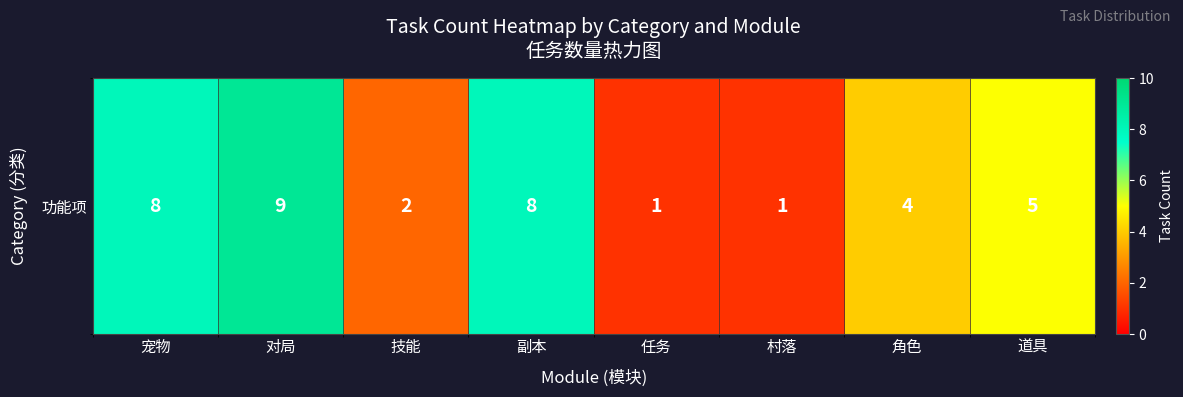

Rank the categories by value from highest to lowest.

对局, 宠物, 副本, 道具, 角色, 技能, 任务, 村落